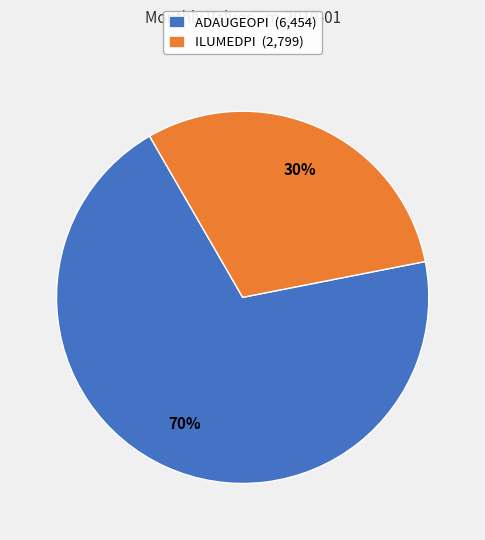

How many slices are in this pie chart?

2